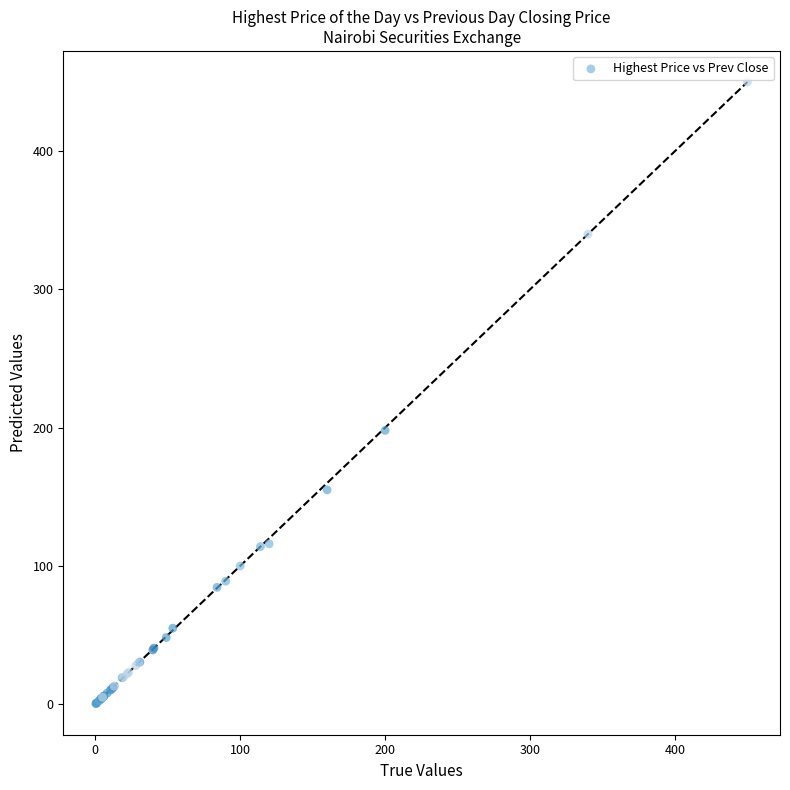

What Y value in the scatter plot is closest to 225?

198.0